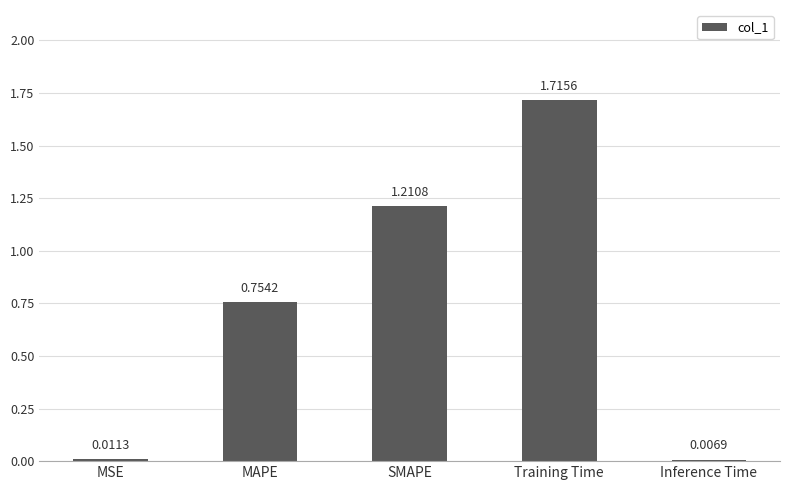

What is the change in value from Training Time to Inference Time?

-1.7